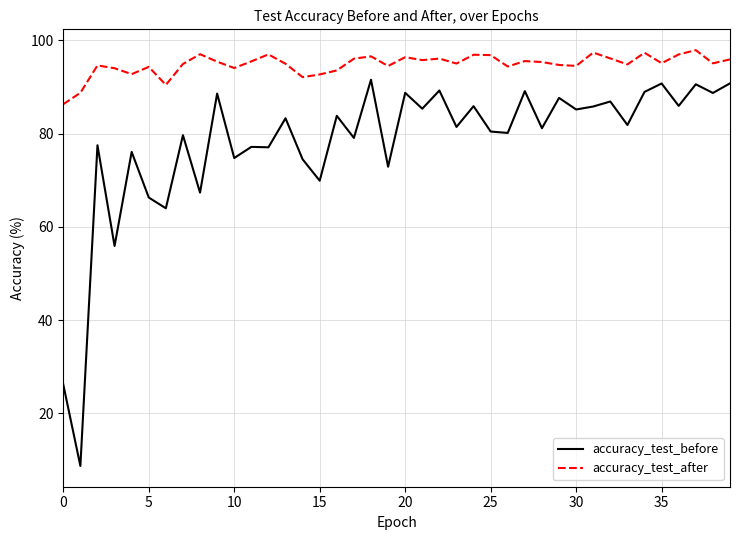

What is the difference between the maximum and minimum values in the accuracy_test_before series?

82.9